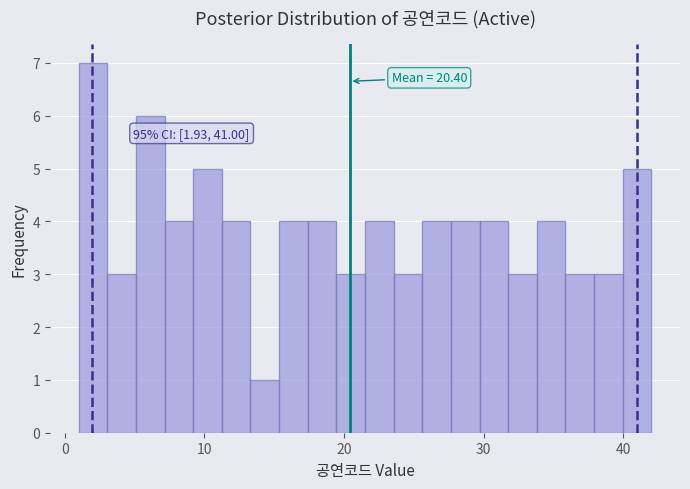

Read against the x-axis, roughly where is the centre of the tallest bar?

2